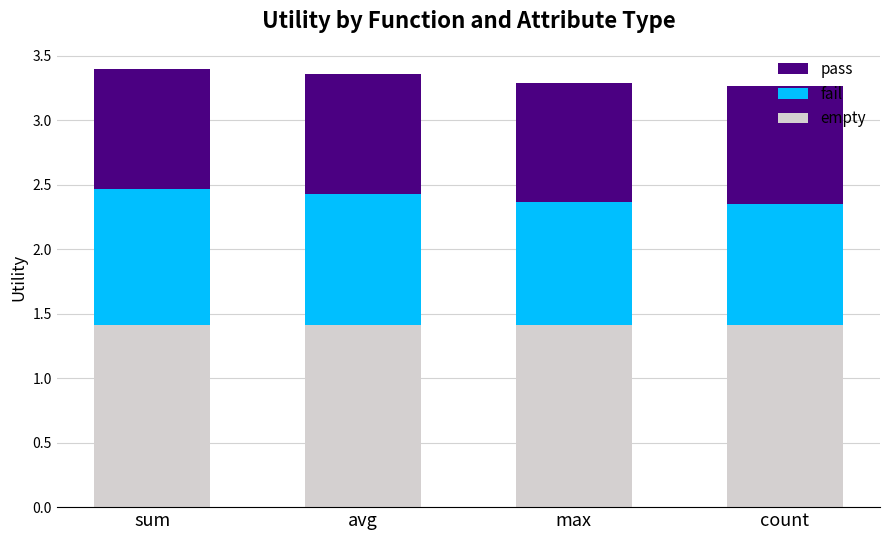

What is the minimum value for empty?

1.4